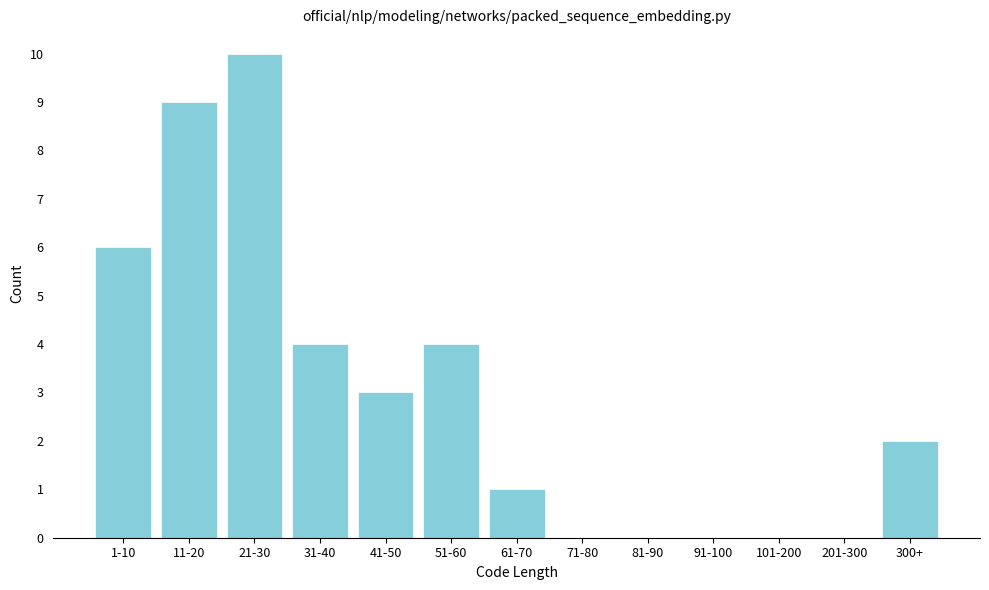

Reading left to right, list all the values displayed in this chart.

1-10=6	11-20=9	21-30=10	31-40=4	41-50=3	51-60=4	61-70=1	71-80=0	81-90=0	91-100=0	101-200=0	201-300=0	300+=2